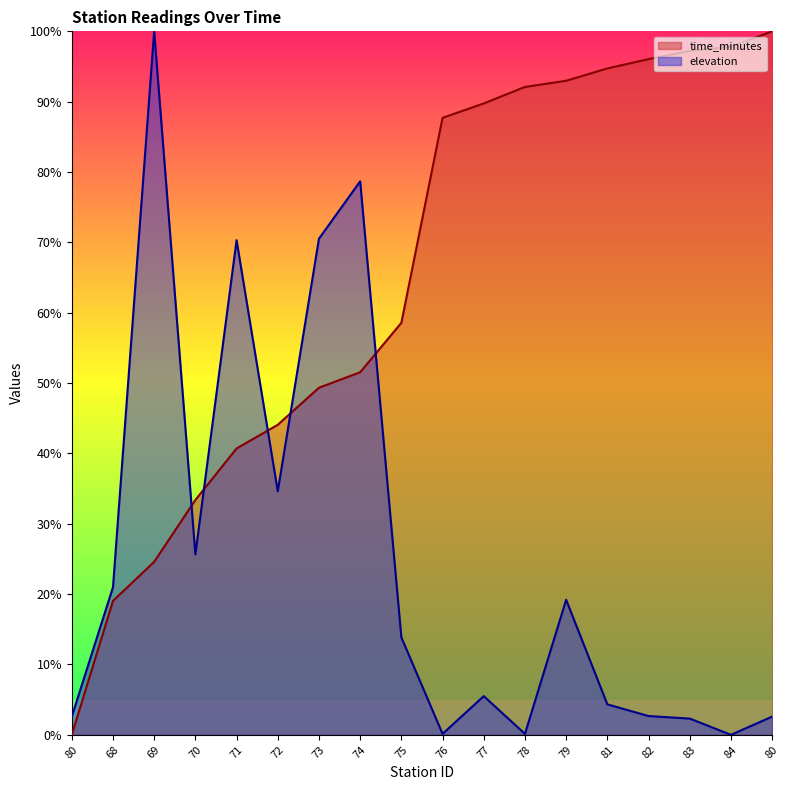

The value of time_minutes at 71 is 0.4. True or false?

True